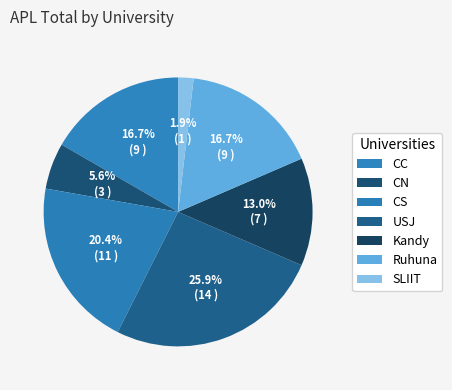

Is it true that Ruhuna is 17% of the pie?

True